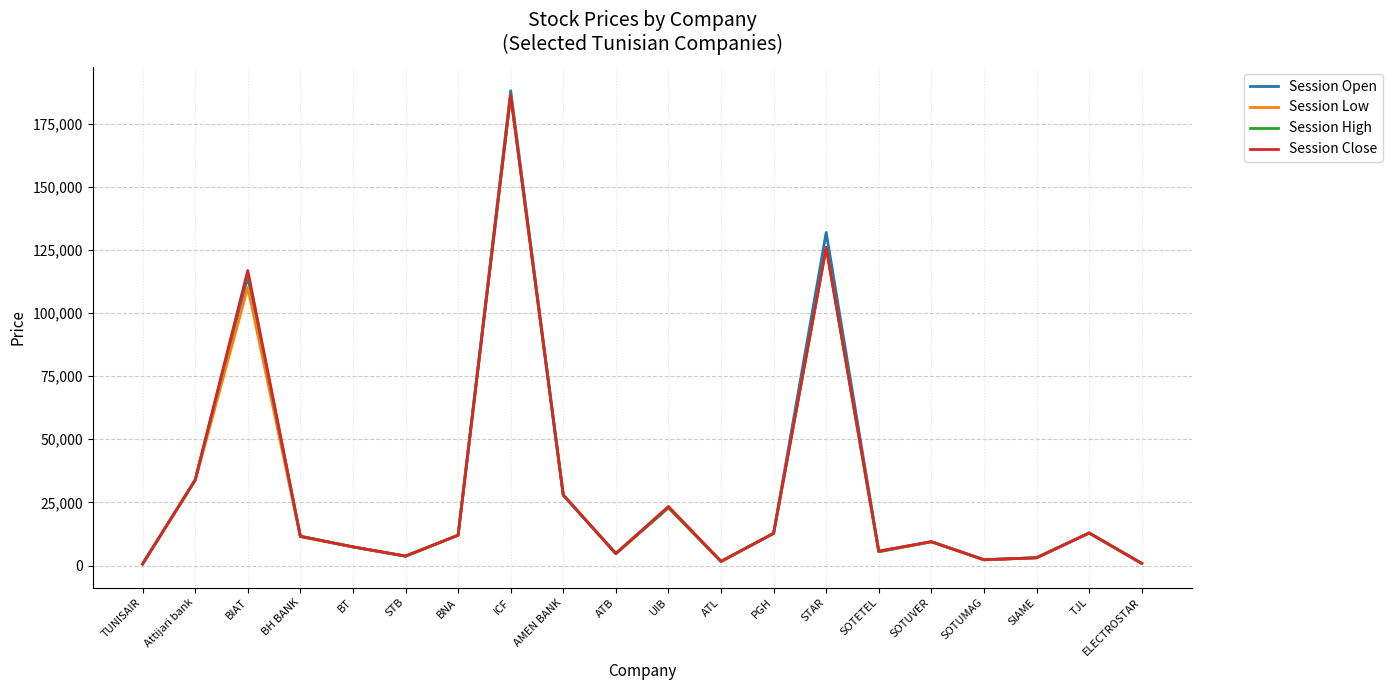

What is the sum of the Session Open values at TJL and AMEN BANK?

40790